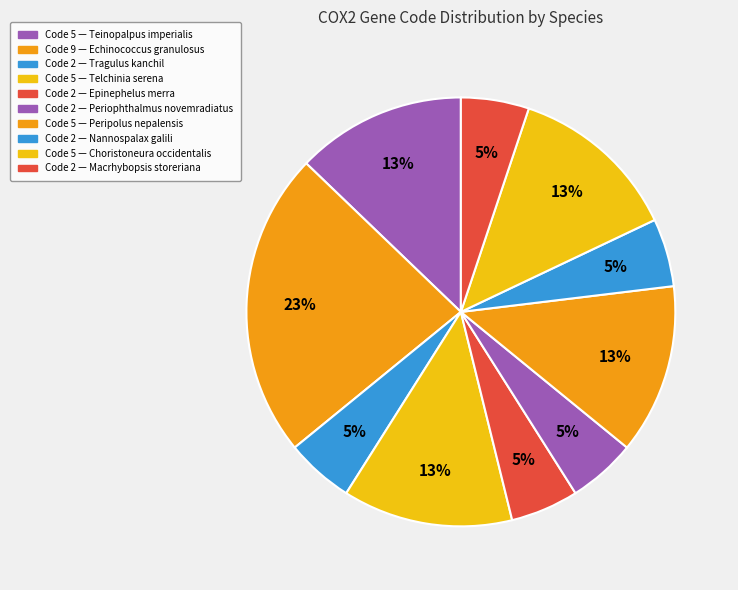

How many segments does this pie chart have?

10